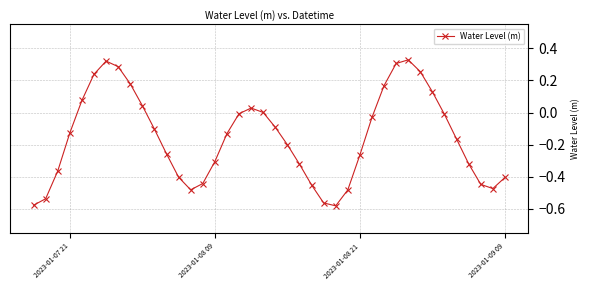

Does the chart display data point markers on the line(s)?

Yes